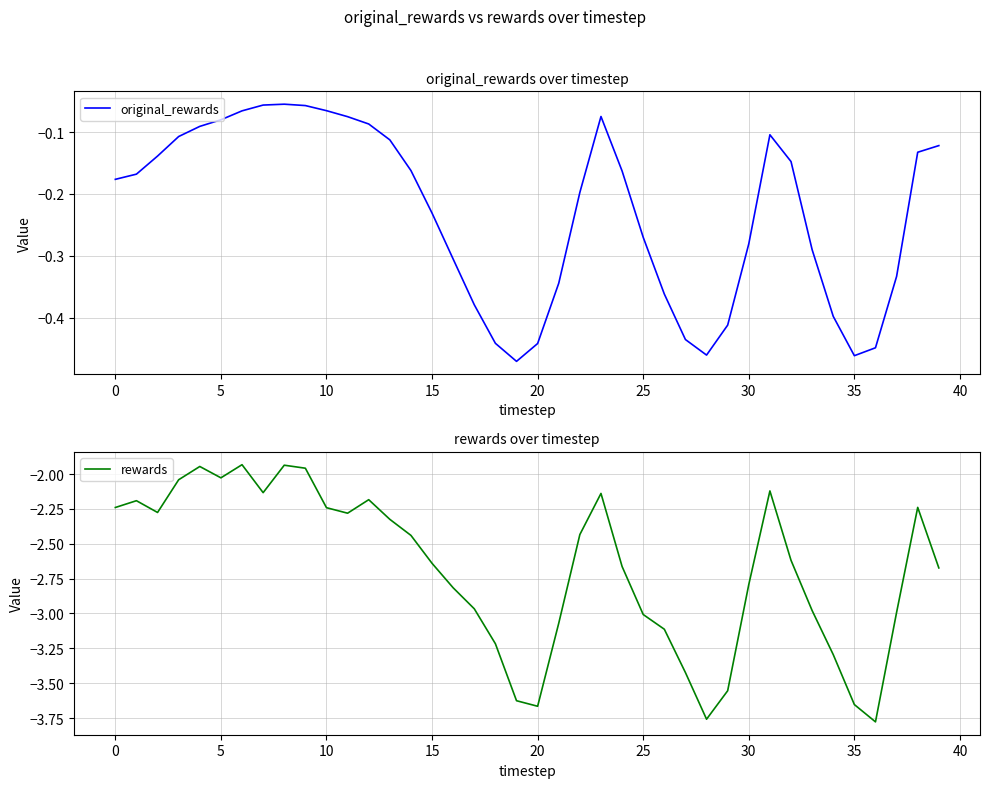

How many data points does each series have?

40